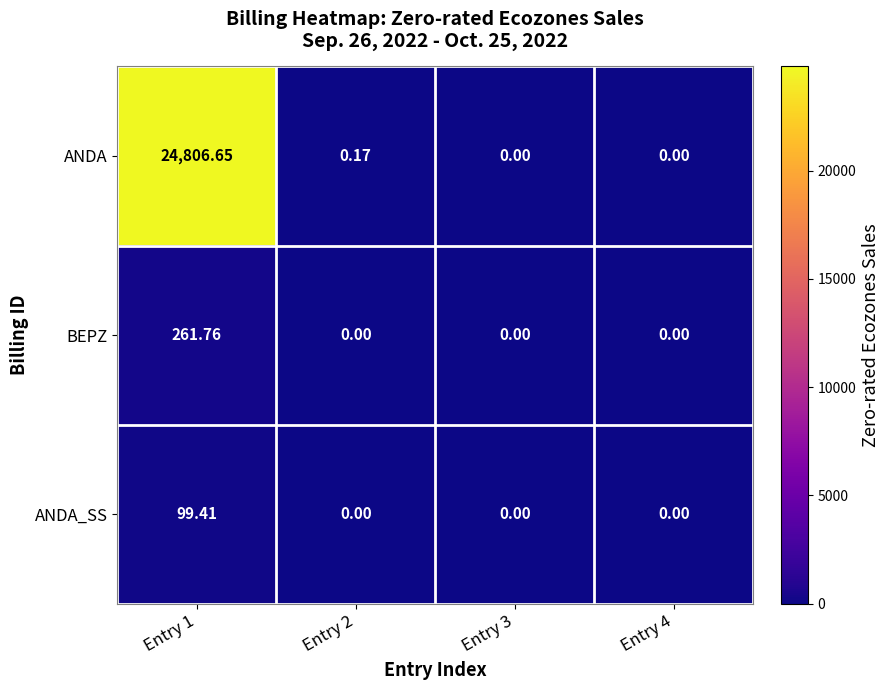

Which series has the largest total across all categories?

ANDA